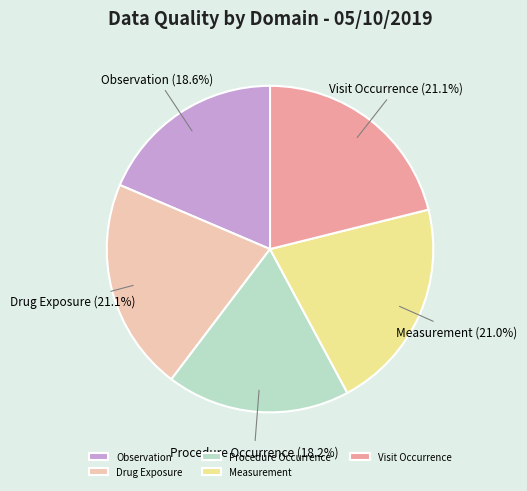

How many segments does this pie chart have?

5